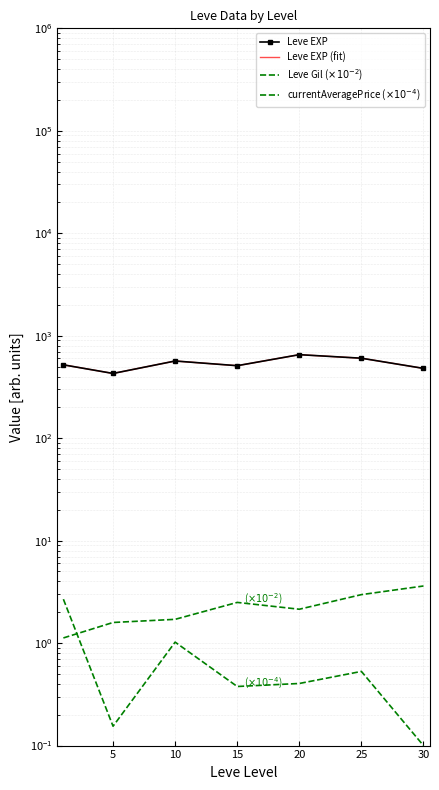

What are all the series names shown in the legend?

Leve EXP, Leve EXP (fit), Leve Gil ($\times10^{-2}$), currentAveragePrice ($\times10^{-4}$)